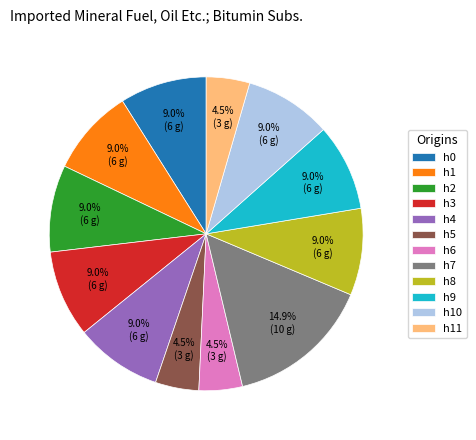

To the nearest percent, what is the average slice percentage?

8%